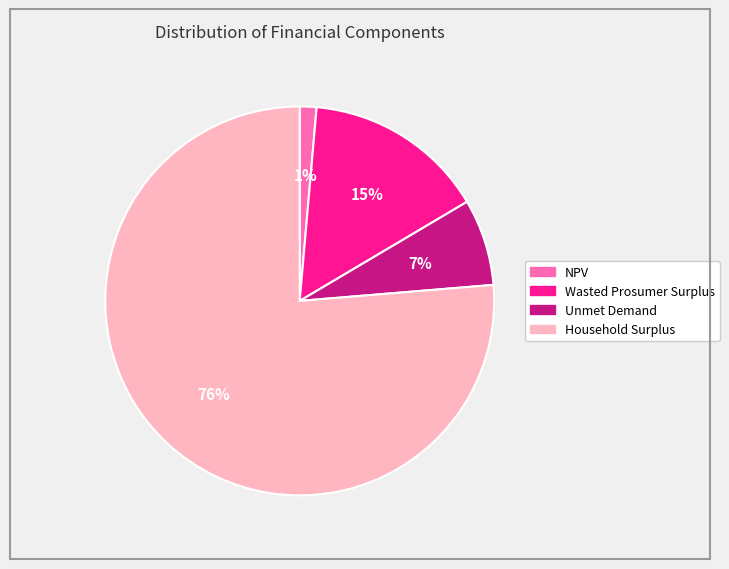

To the nearest percent, what is the combined percentage of NPV and Household Surplus?

78%